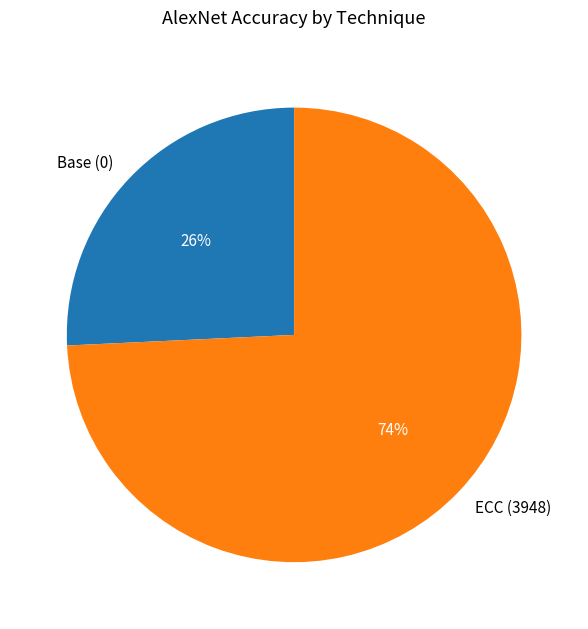

To the nearest percent, what portion does ECC (3948) represent?

74%